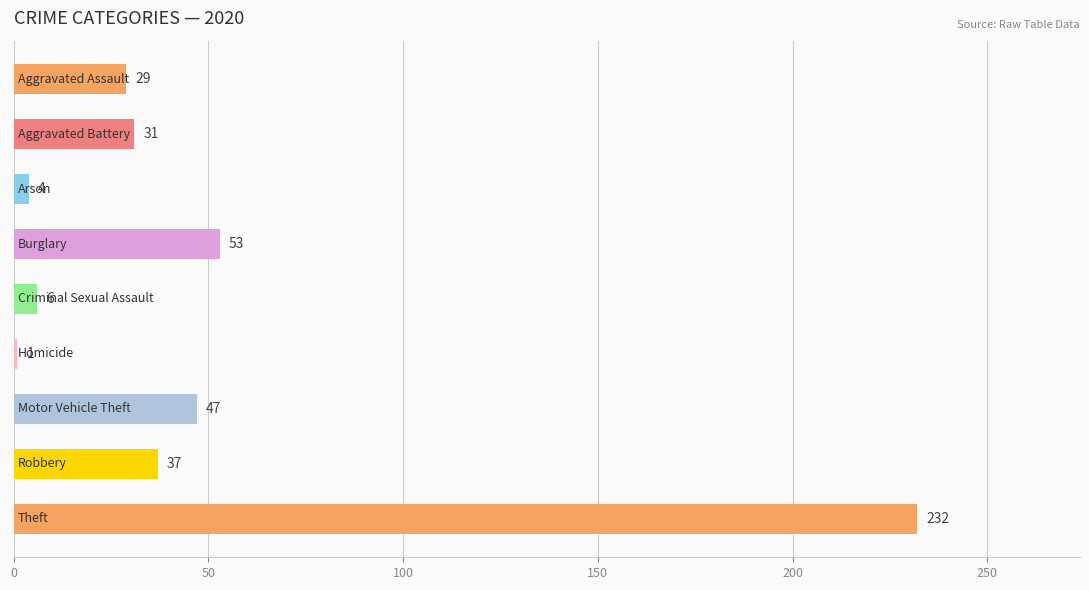

What is the average value?

49